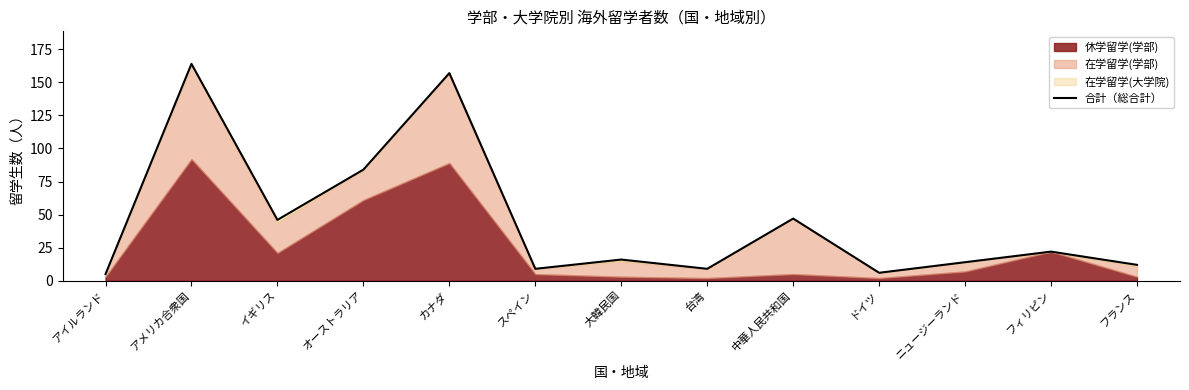

Does the chart display data point markers on the line(s)?

No